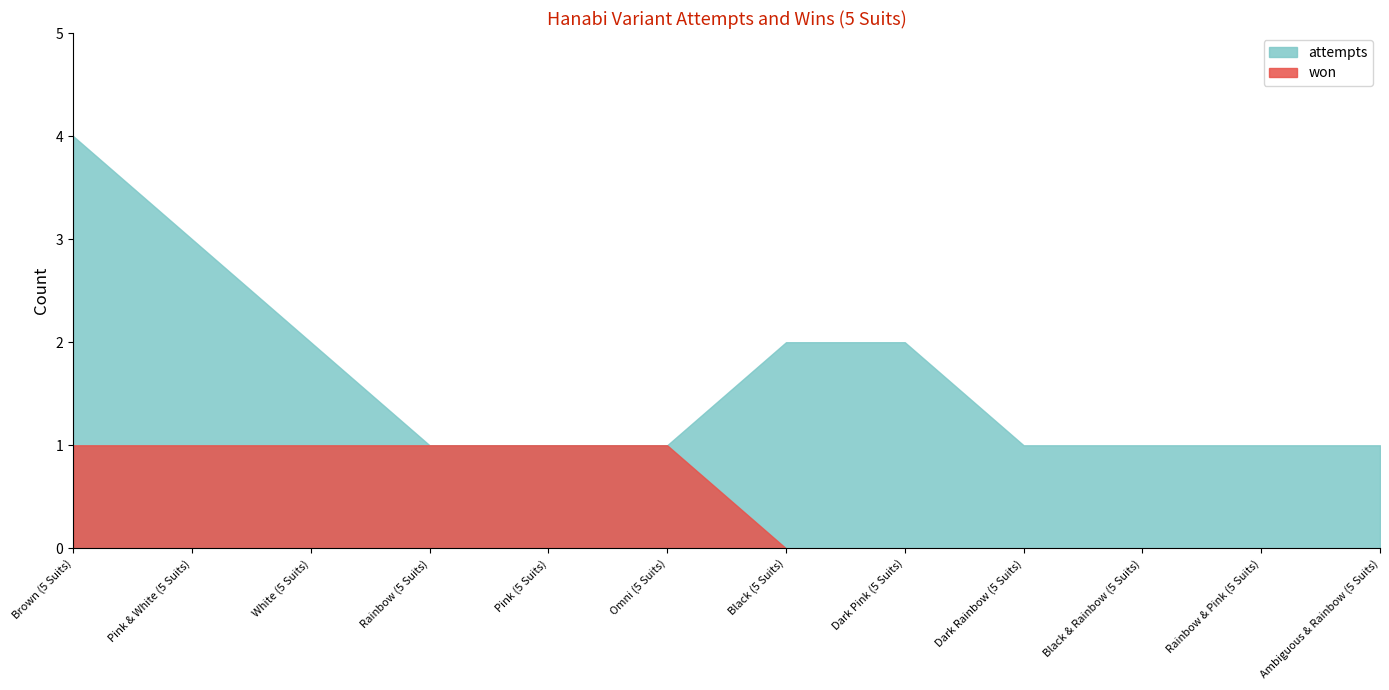

Reading left to right, extract all data points from this chart.

won: Brown (5 Suits)=1	Pink & White (5 Suits)=1	White (5 Suits)=1	Rainbow (5 Suits)=1	Pink (5 Suits)=1	Omni (5 Suits)=1	Black (5 Suits)=0	Dark Pink (5 Suits)=0	Dark Rainbow (5 Suits)=0	Black & Rainbow (5 Suits)=0	Rainbow & Pink (5 Suits)=0	Ambiguous & Rainbow (5 Suits)=0
attempts: Brown (5 Suits)=4	Pink & White (5 Suits)=3	White (5 Suits)=2	Rainbow (5 Suits)=1	Pink (5 Suits)=1	Omni (5 Suits)=1	Black (5 Suits)=2	Dark Pink (5 Suits)=2	Dark Rainbow (5 Suits)=1	Black & Rainbow (5 Suits)=1	Rainbow & Pink (5 Suits)=1	Ambiguous & Rainbow (5 Suits)=1